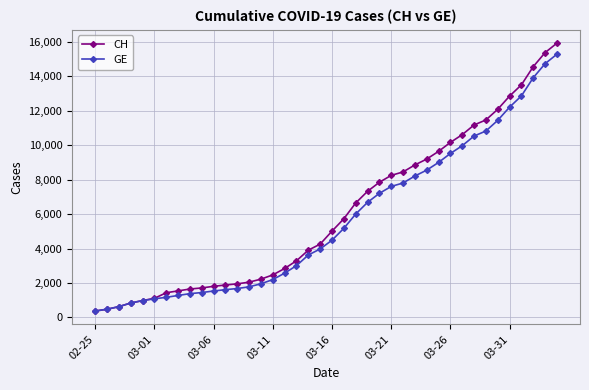

What is the minimum value shown in the chart?

375